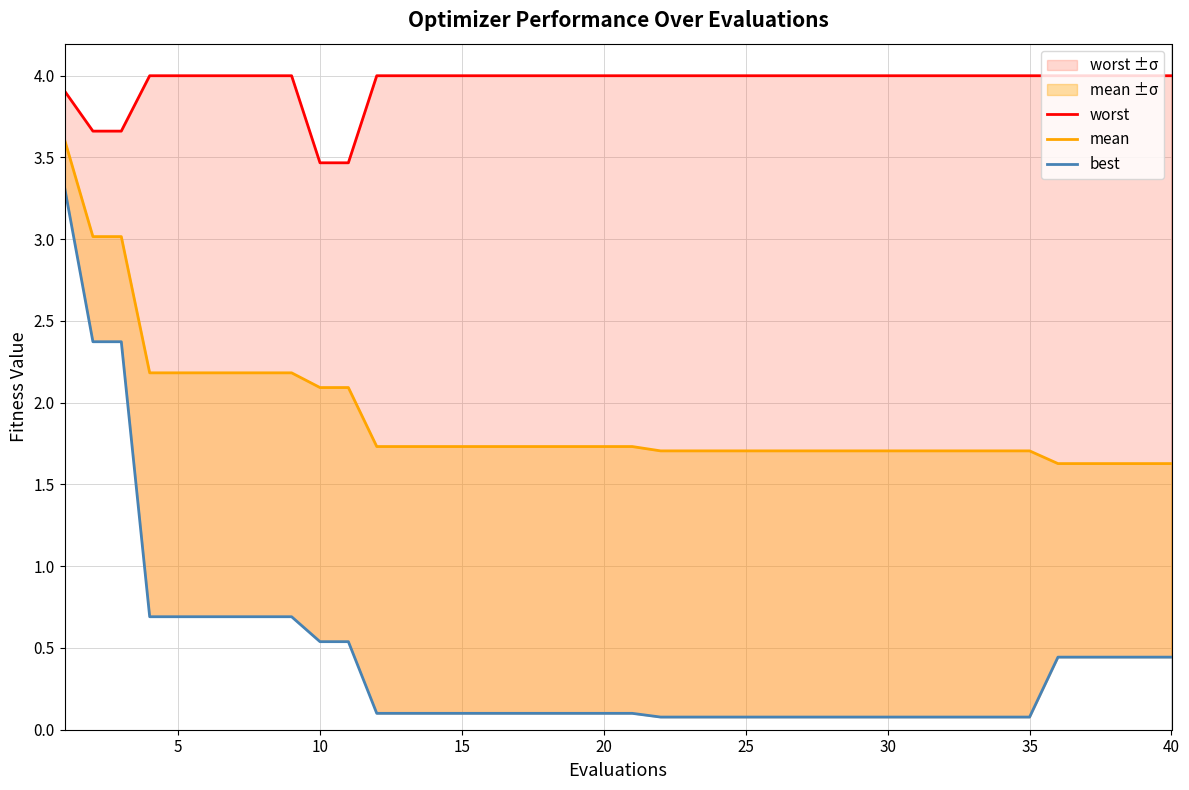

Does the chart have visible grid lines?

Yes